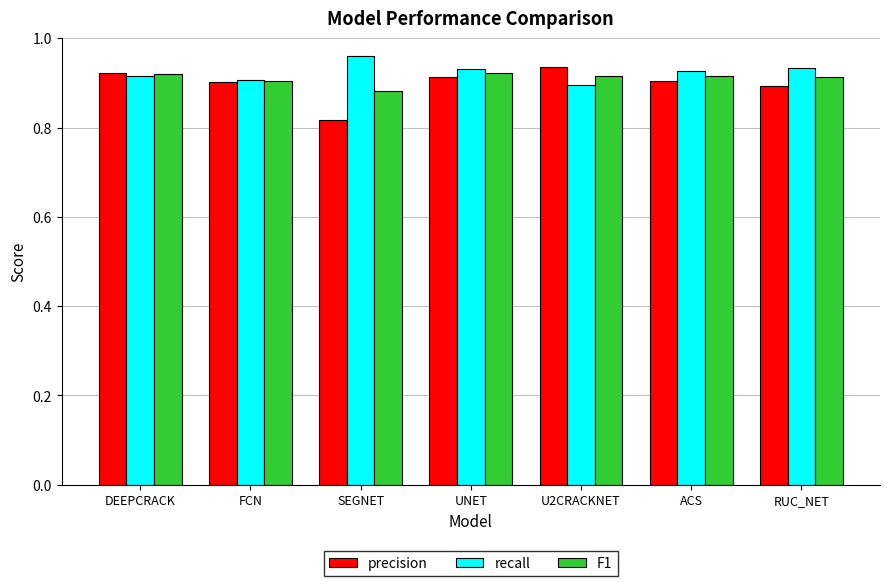

What are all the series names shown in the legend?

precision, recall, F1